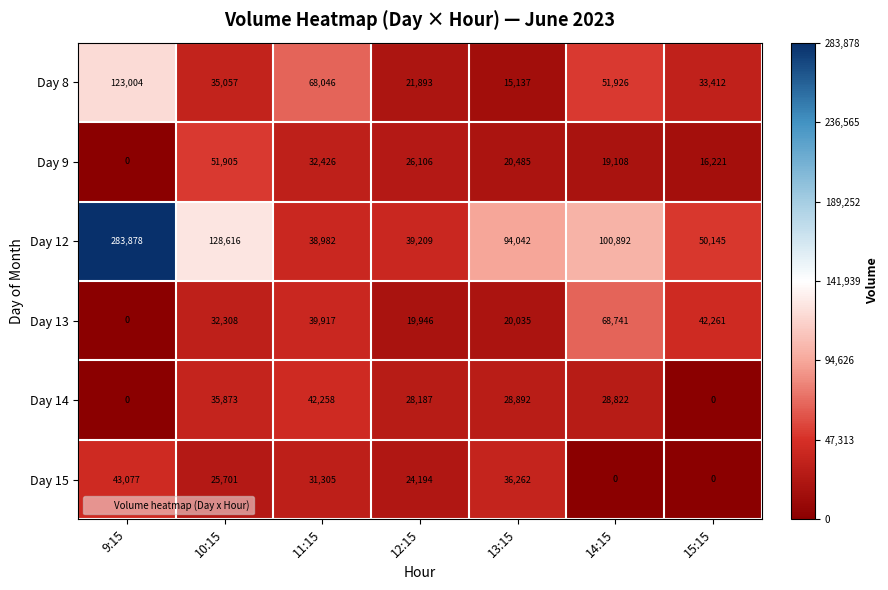

At which label does Day 8 first exceed 35057?

9:15